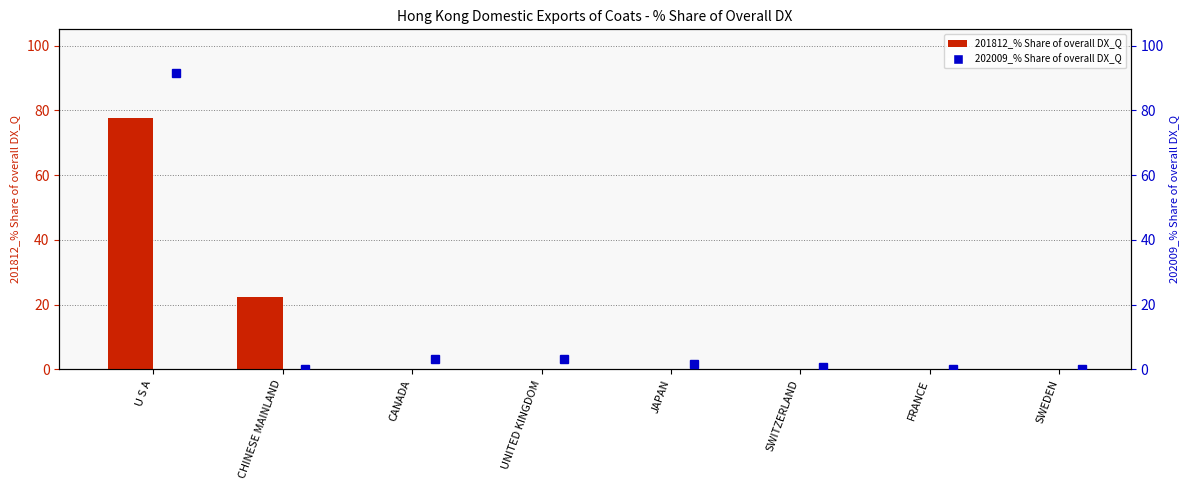

Which series has the largest range (max minus min)?

202009_% Share of overall DX_Q